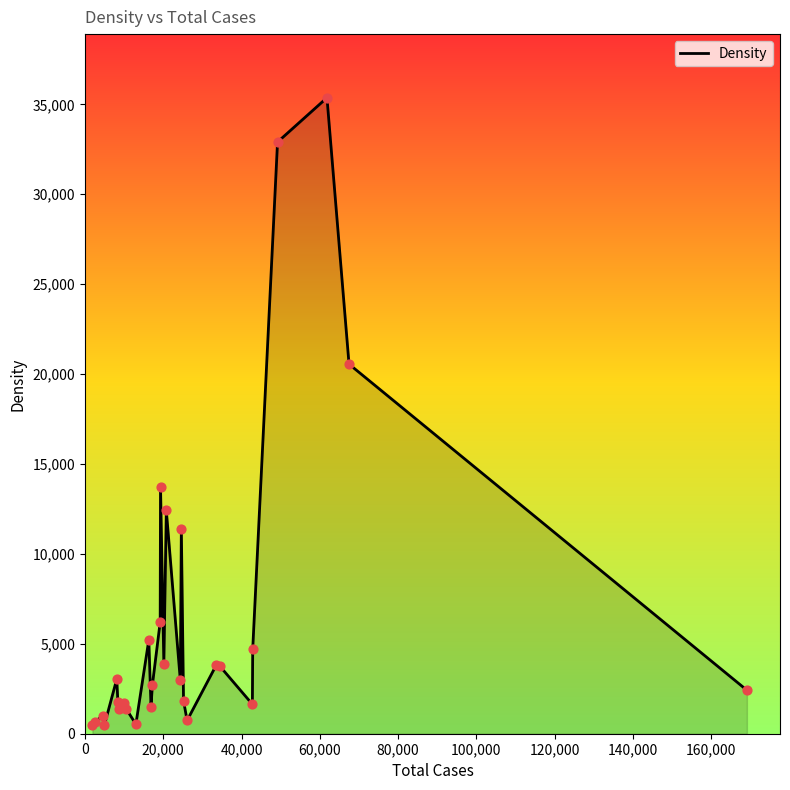

What is the maximum value shown in the chart?

35369.1